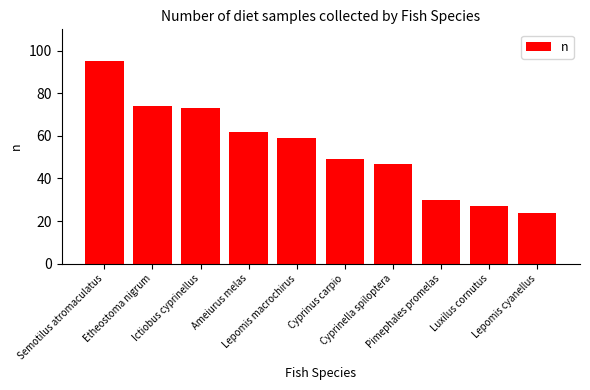

What is the change in value from Semotilus atromaculatus to Cyprinus carpio?

-46